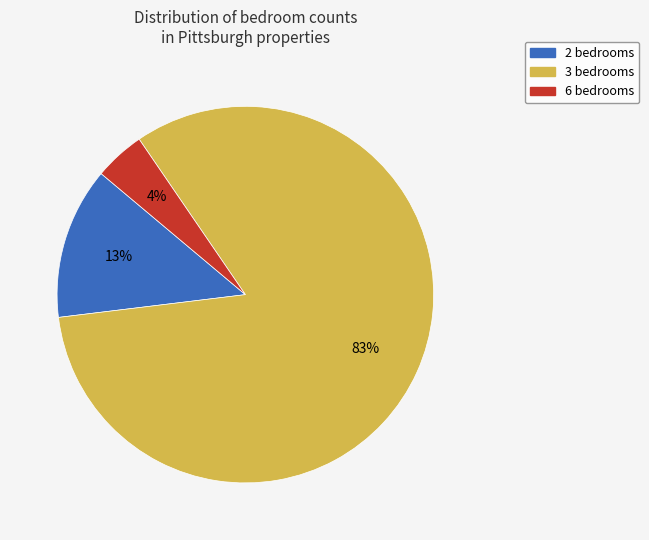

How many segments does this pie chart have?

3